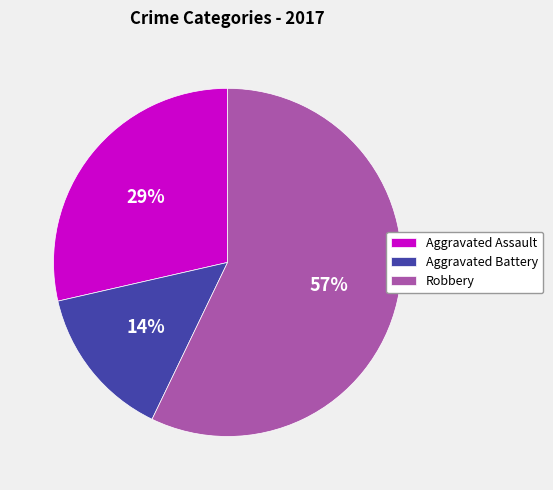

How many segments does this pie chart have?

3